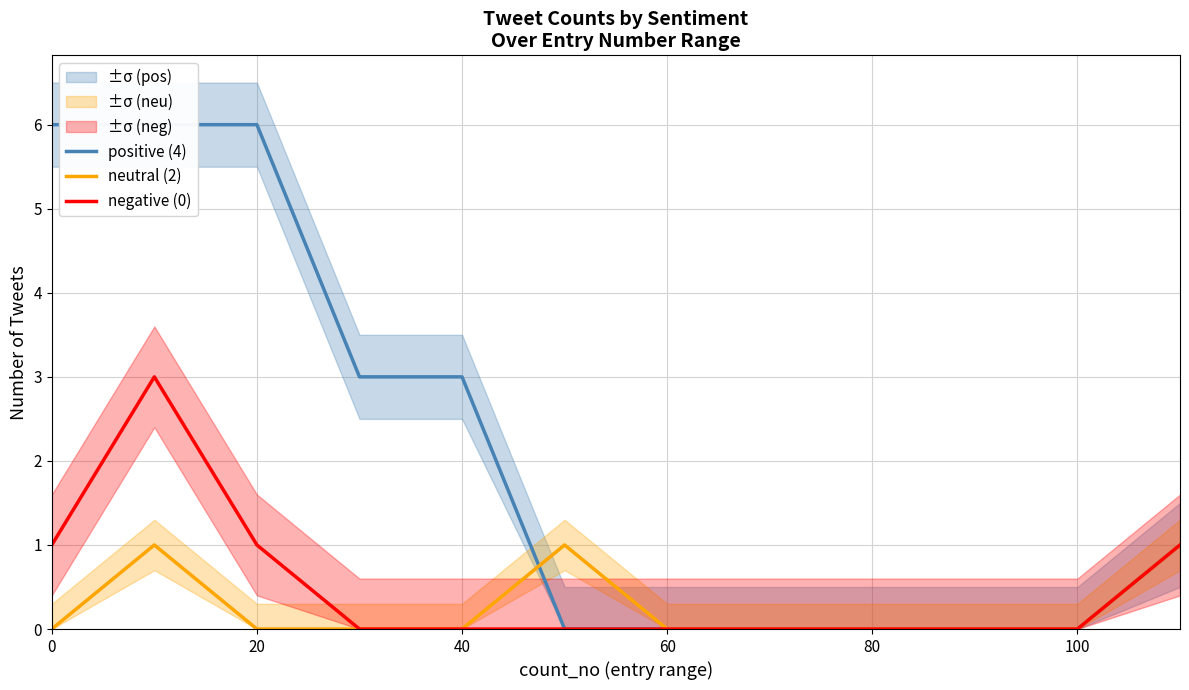

True or false: neutral (2) has a value of 0 at 40.

True